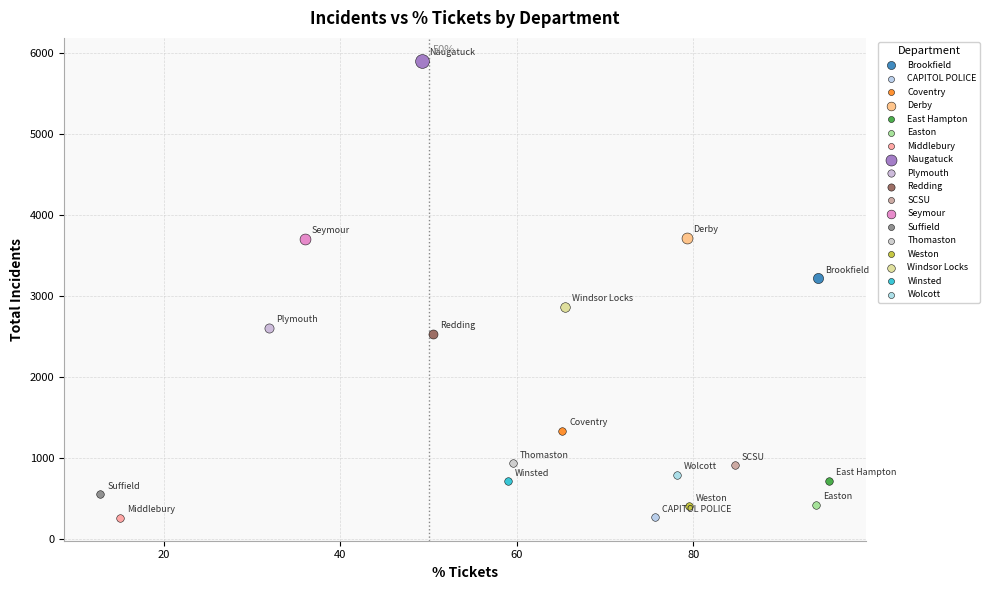

Which series contains the highest Y value?

Naugatuck